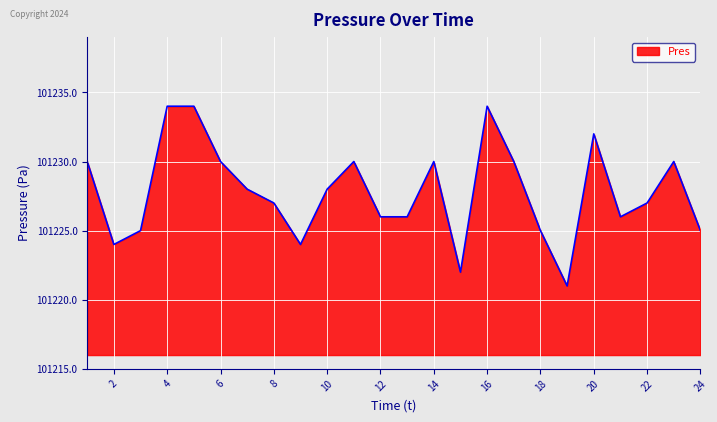

What is the difference between the maximum and minimum values?

13